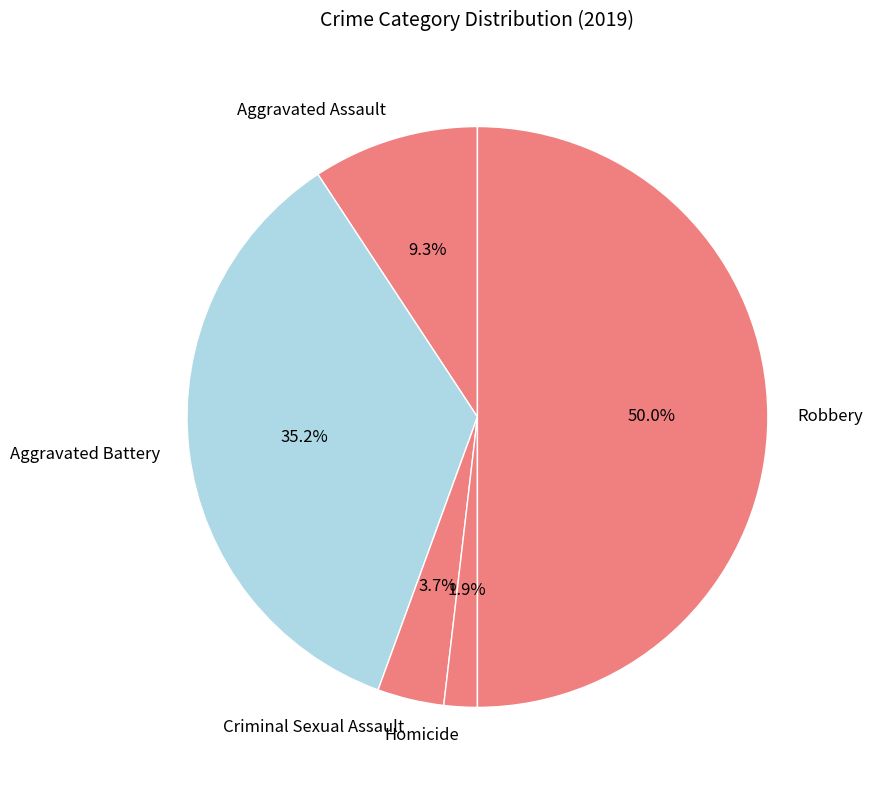

To the nearest percent, what is the difference between the largest and smallest slice percentages?

48%